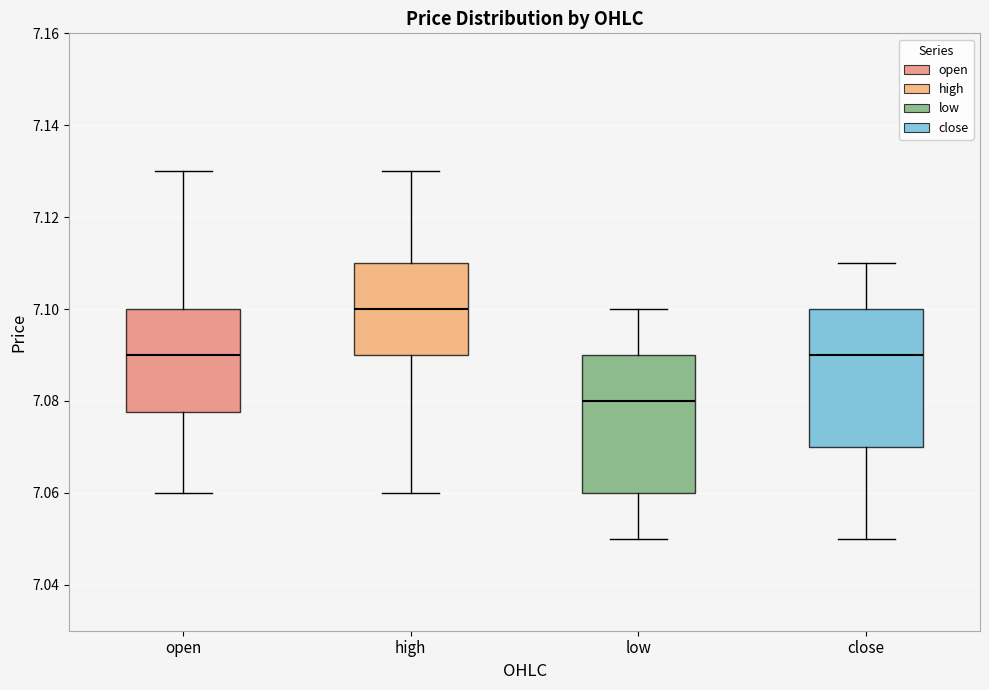

Where does the median line of the box for close sit on the y-axis? The values are not printed on the chart, so give them approximately, as read against the axis.

7.090